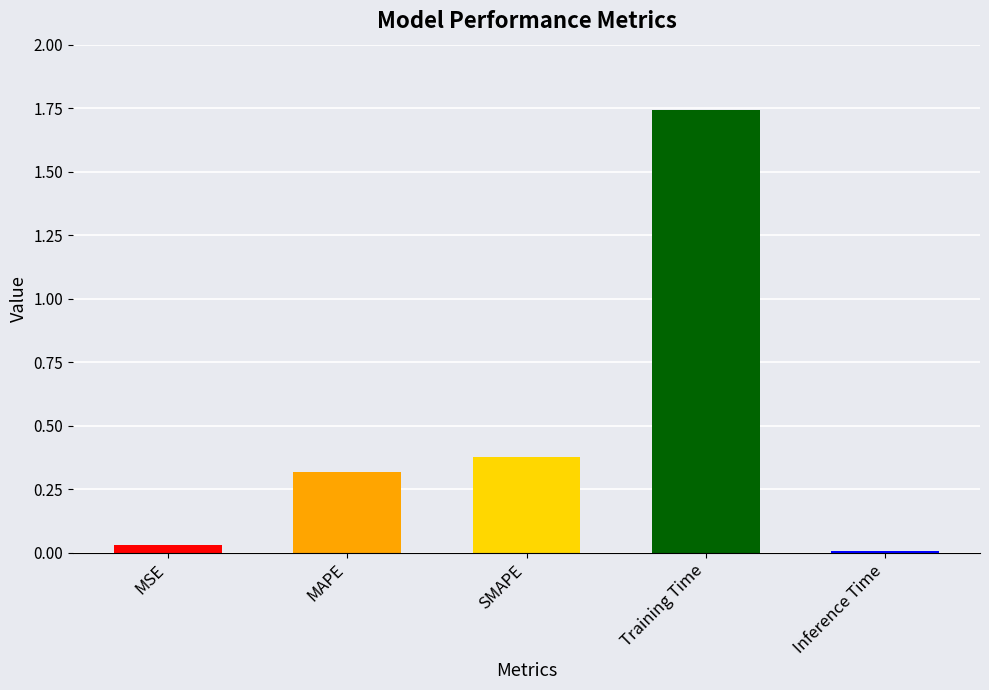

What is the change in value from MAPE to SMAPE?

+0.1